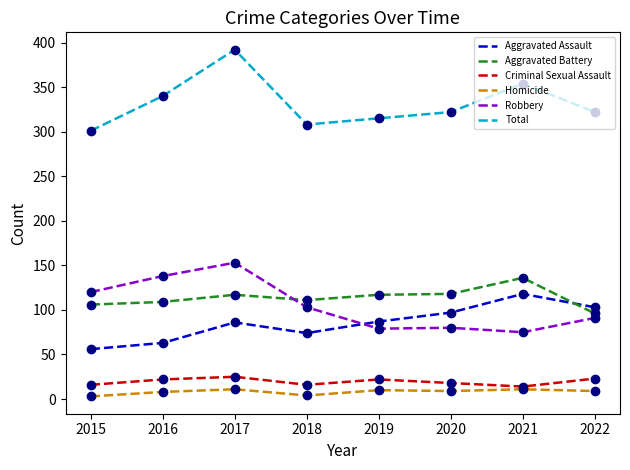

How many lines are shown in the chart?

6